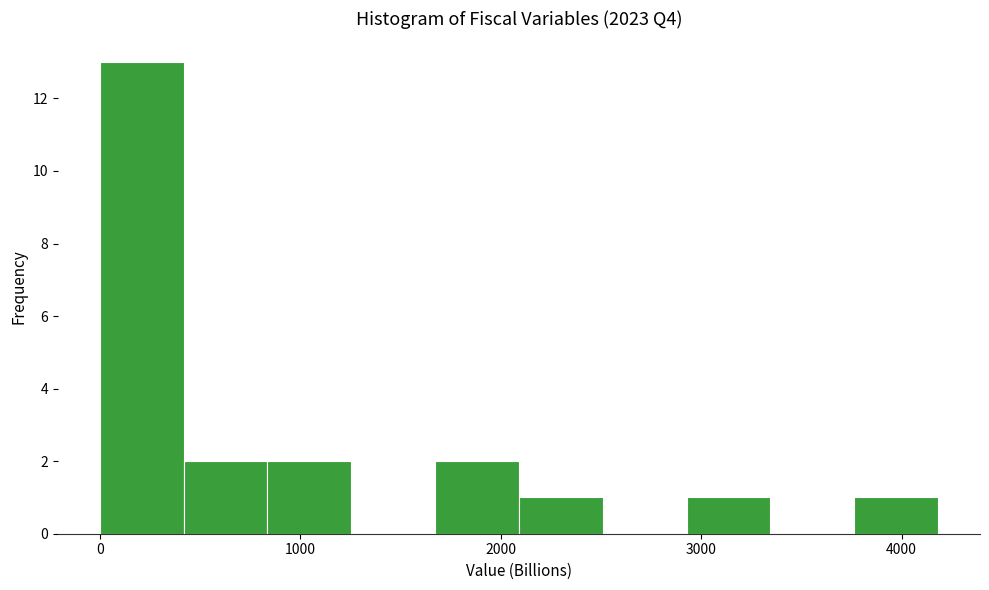

Reading left to right, list every bar in this chart as the range it spans on the x-axis followed by its height. Neither the bar edges nor the heights are printed on the chart, so give them approximately, as read against the axes.

0 to 400: 13
400 to 800: 2
800 to 1300: 2
1300 to 1700: 0
1700 to 2100: 2
2100 to 2500: 1
2500 to 2900: 0
2900 to 3300: 1
3300 to 3800: 0
3800 to 4200: 1